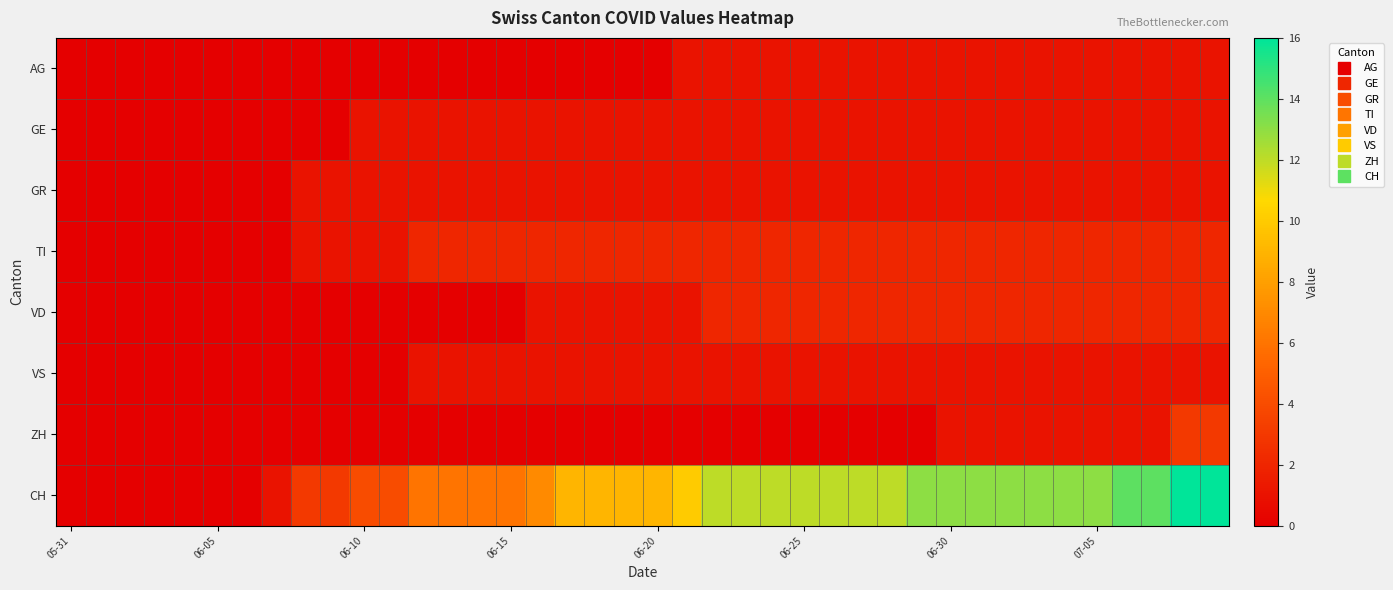

Reading right to left, extract all data points from this chart.

AG: 1	1	1	1	1	1	1	1	1	1	1	1	1	1	1	1	1	1	1	0	0	0	0	0	0	0	0	0	0	0	0	0	0	0	0	0	0	0	0	0
GE: 1	1	1	1	1	1	1	1	1	1	1	1	1	1	1	1	1	1	1	1	1	1	1	1	1	1	1	1	1	1	0	0	0	0	0	0	0	0	0	0
GR: 1	1	1	1	1	1	1	1	1	1	1	1	1	1	1	1	1	1	1	1	1	1	1	1	1	1	1	1	1	1	1	1	0	0	0	0	0	0	0	0
TI: 2	2	2	2	2	2	2	2	2	2	2	2	2	2	2	2	2	2	2	2	2	2	2	2	2	2	2	2	1	1	1	1	0	0	0	0	0	0	0	0
VD: 2	2	2	2	2	2	2	2	2	2	2	2	2	2	2	2	2	2	1	1	1	1	1	1	0	0	0	0	0	0	0	0	0	0	0	0	0	0	0	0
VS: 1	1	1	1	1	1	1	1	1	1	1	1	1	1	1	1	1	1	1	1	1	1	1	1	1	1	1	1	0	0	0	0	0	0	0	0	0	0	0	0
ZH: 3	3	1	1	1	1	1	1	1	1	0	0	0	0	0	0	0	0	0	0	0	0	0	0	0	0	0	0	0	0	0	0	0	0	0	0	0	0	0	0
CH: 16	16	14	14	13	13	13	13	13	13	13	12	12	12	12	12	12	12	10	9	9	9	9	7	6	6	6	6	4	4	3	3	1	0	0	0	0	0	0	0